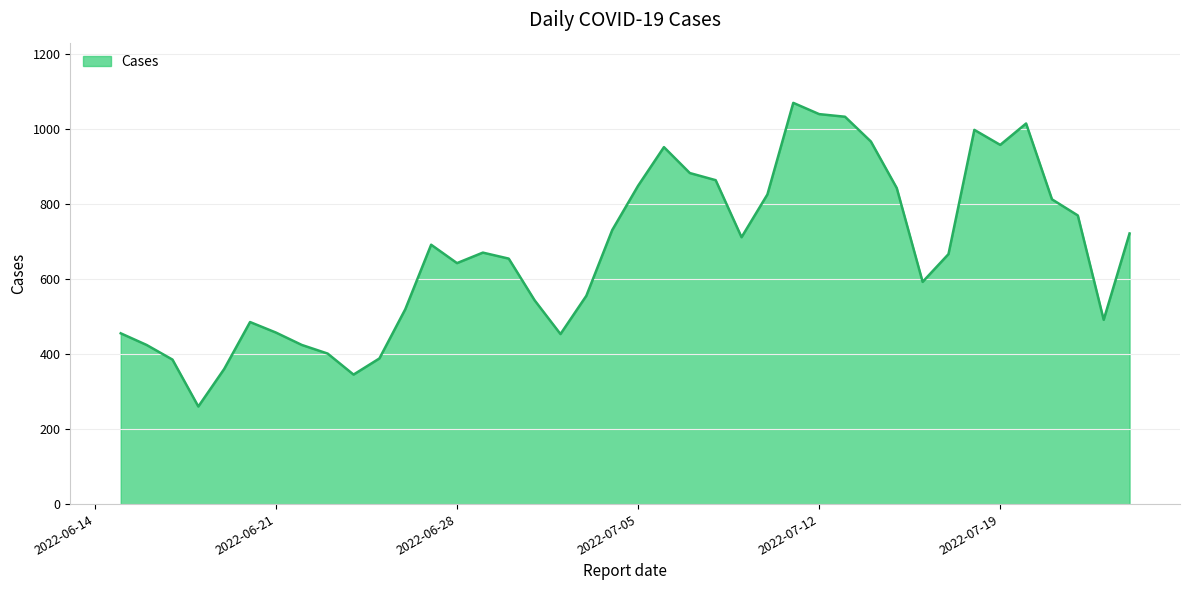

What is the difference between the maximum and minimum values?

809